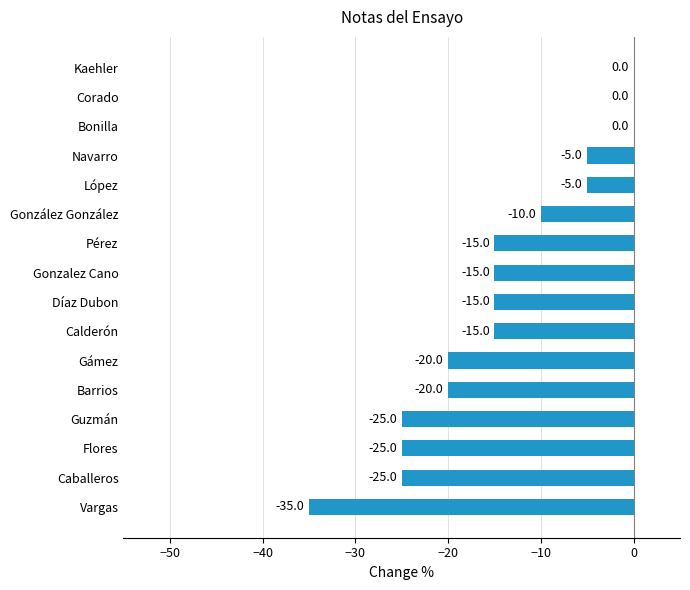

What is the change in value from Flores to González González?

+15